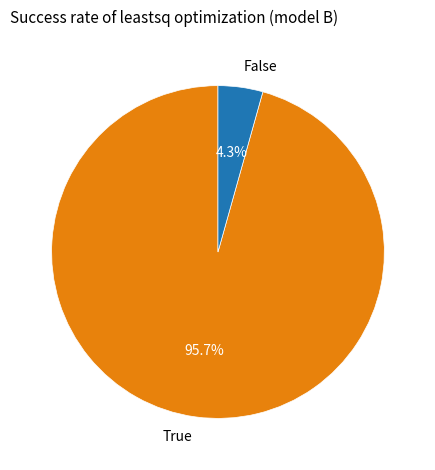

How many slices are in this pie chart?

2